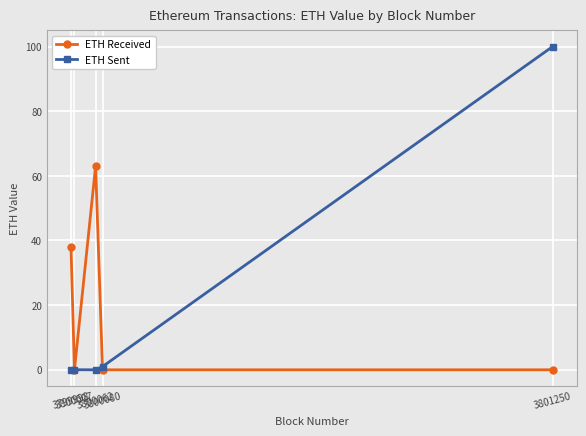

At how many categories does at least one series exceed 79?

1